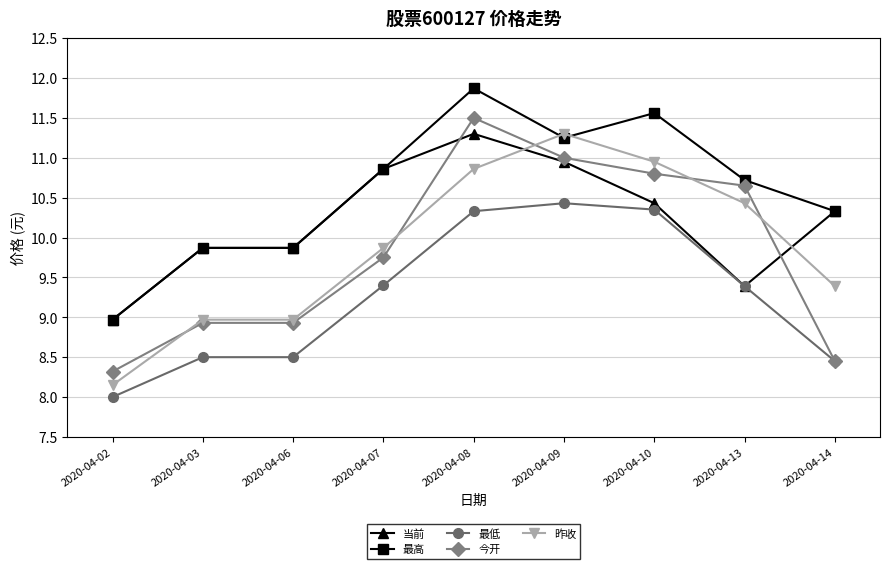

True or false: 当前 and 昨收 cross at least once.

True